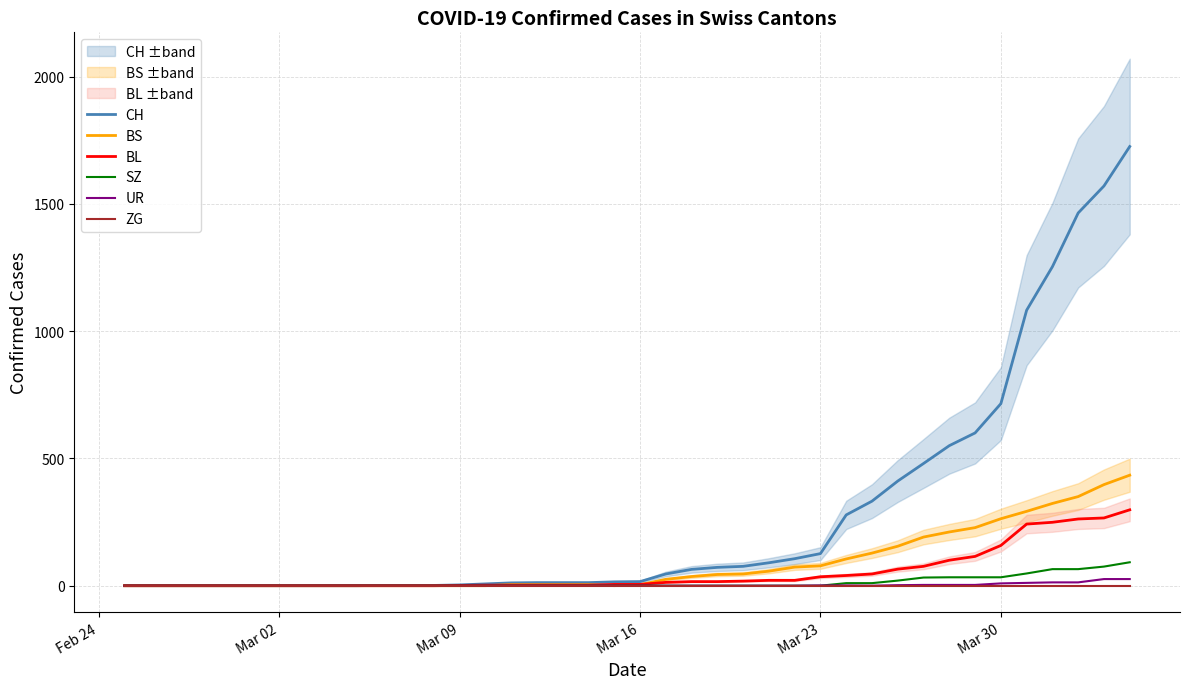

What is the highest value of the BL series?

298